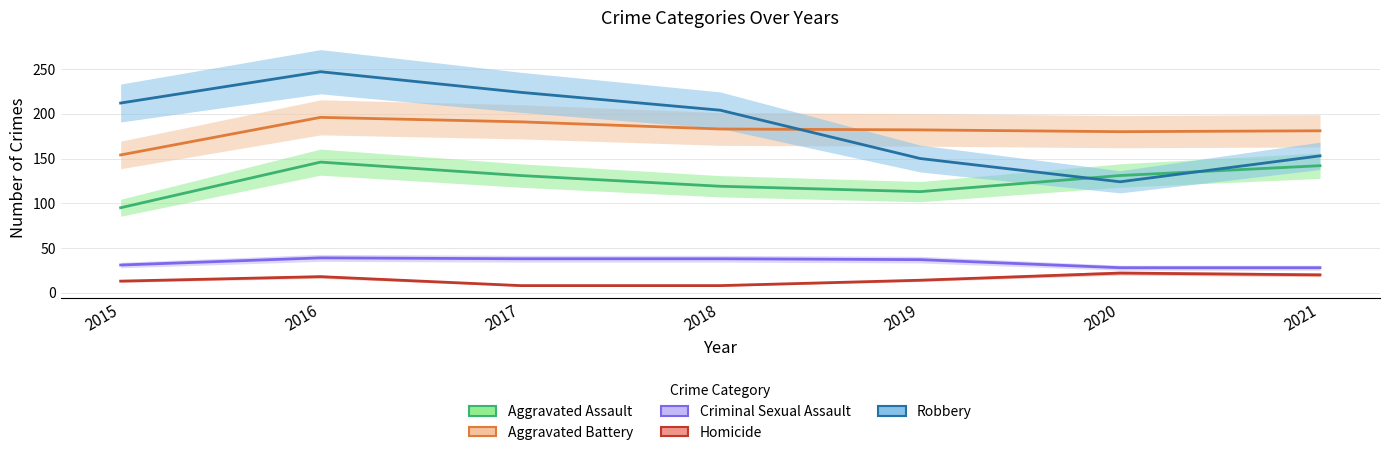

Is this an area chart (filled region under the line)?

No